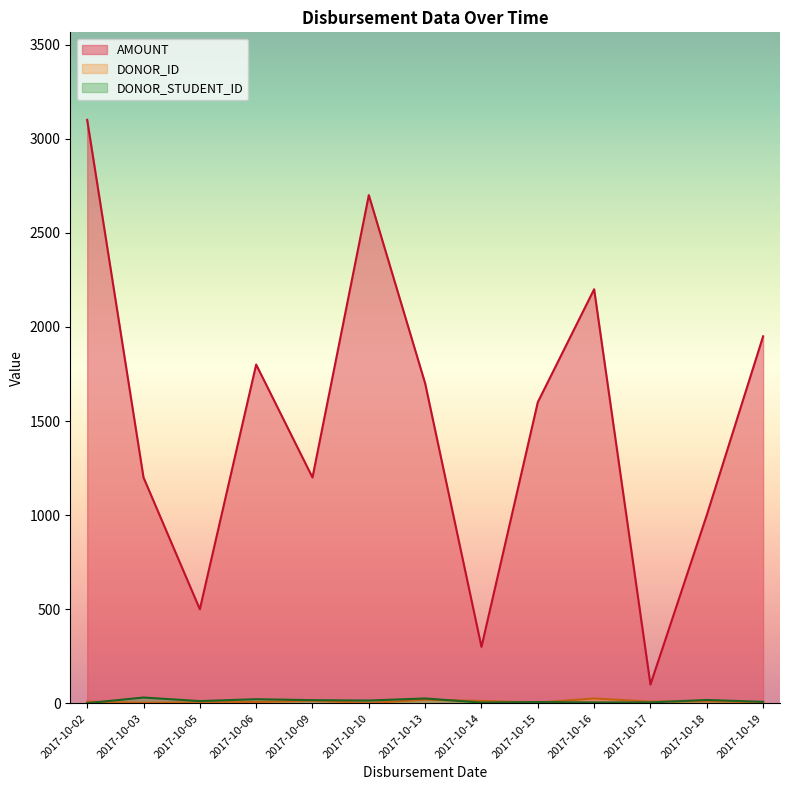

Rank the series at 2017-10-05 from lowest to highest value.

DONOR_ID, DONOR_STUDENT_ID, AMOUNT